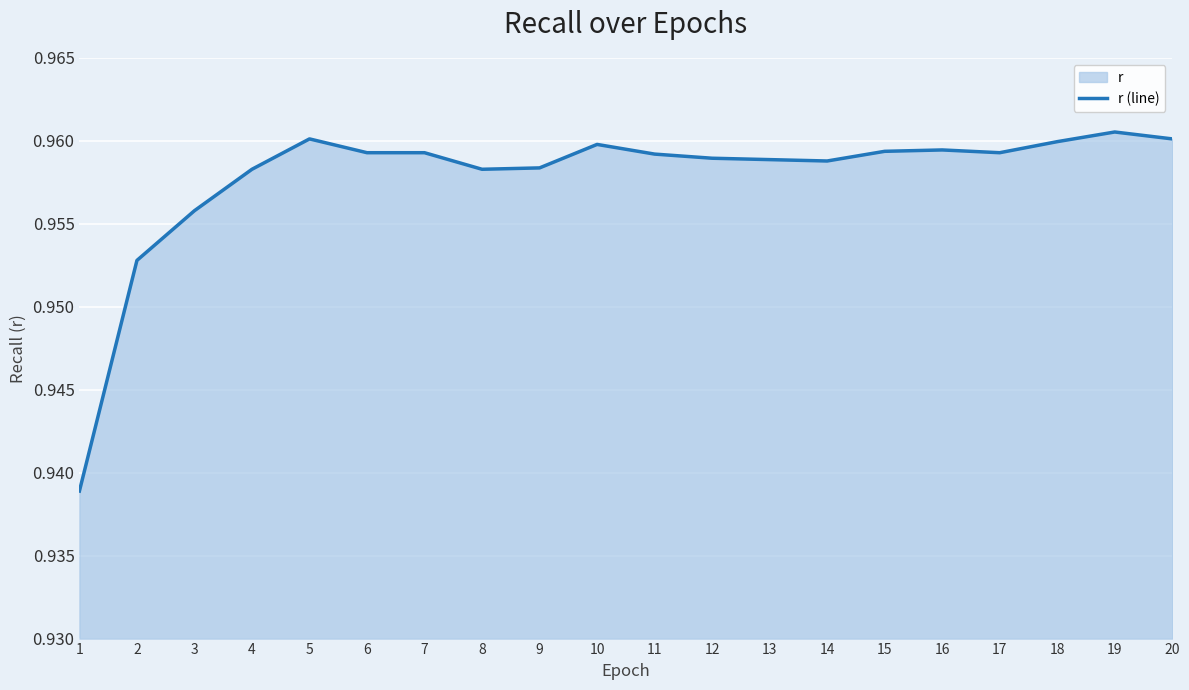

What value does the data have at 11?

1.0